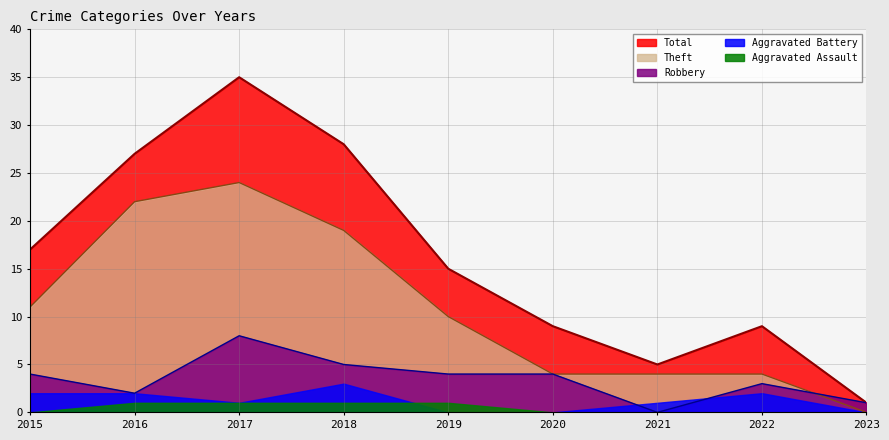

Which category has the highest value across all series?

2017